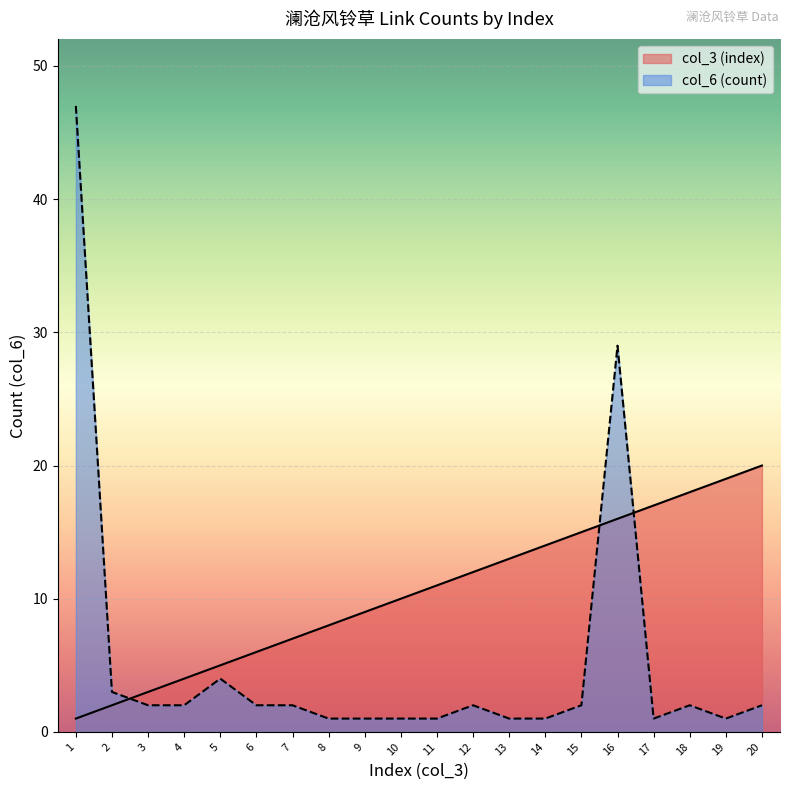

The value of col_3 (index) at 5 is 5. True or false?

True